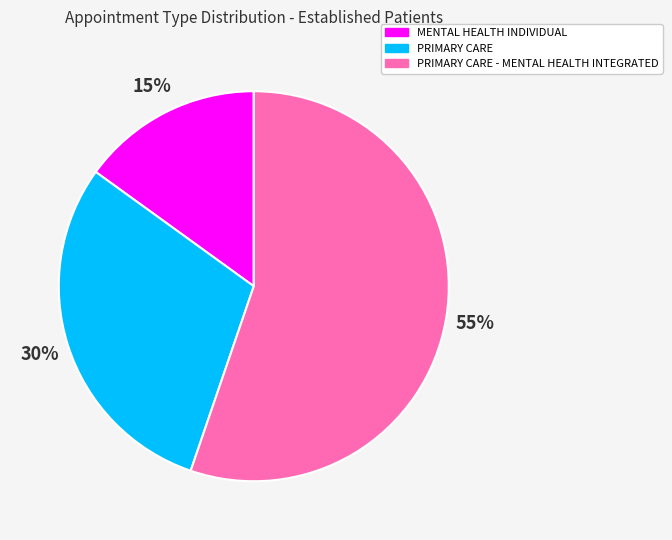

Count the number of slices in the pie.

3